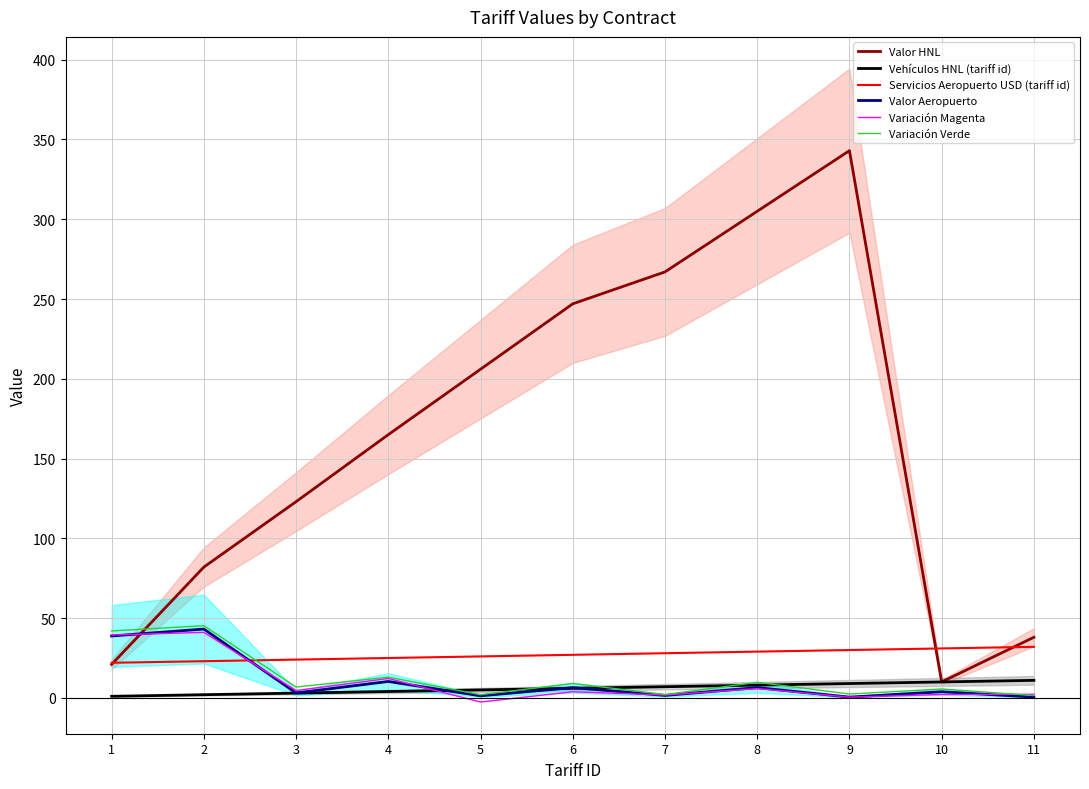

What is the sum of the Vehículos HNL (tariff id) values at 6 and 10?

16.0